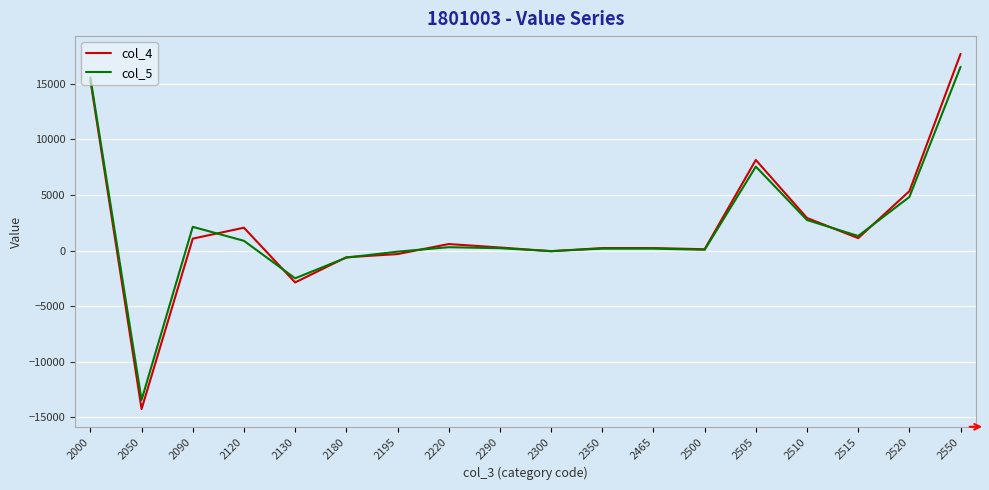

What is the difference between the highest and lowest values at 2510?

184